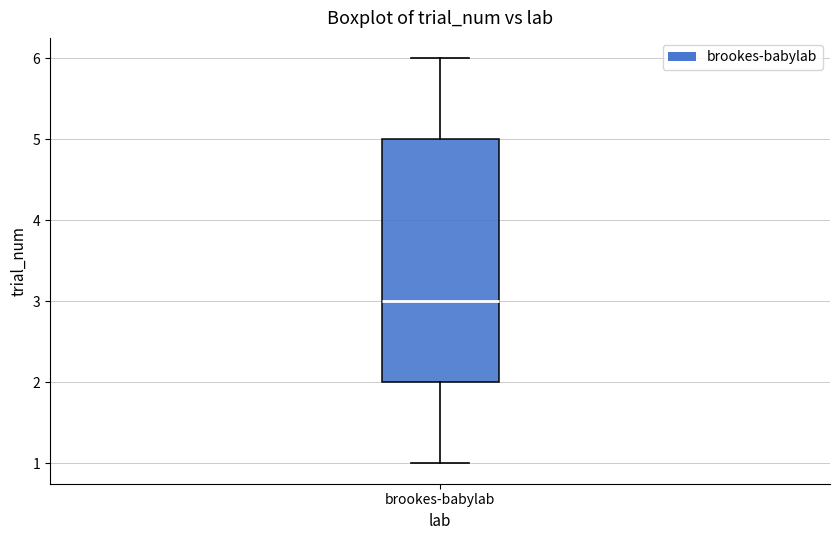

Transcribe this box plot: give where the median line is, the range the box spans, and where the two whiskers end, as read against the y-axis. The values are not printed on the chart, so give them approximately, as read against the axis.

median 3, box 2 to 5, whiskers 1 to 6